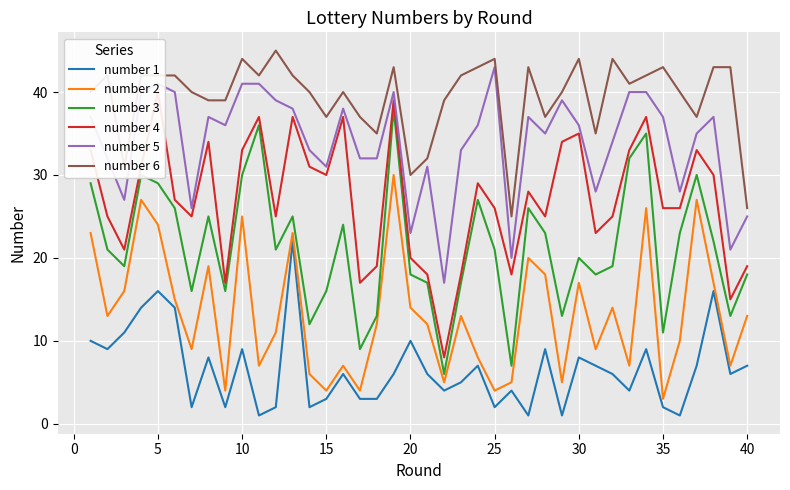

True or false: number 6 and number 5 intersect in this chart.

False